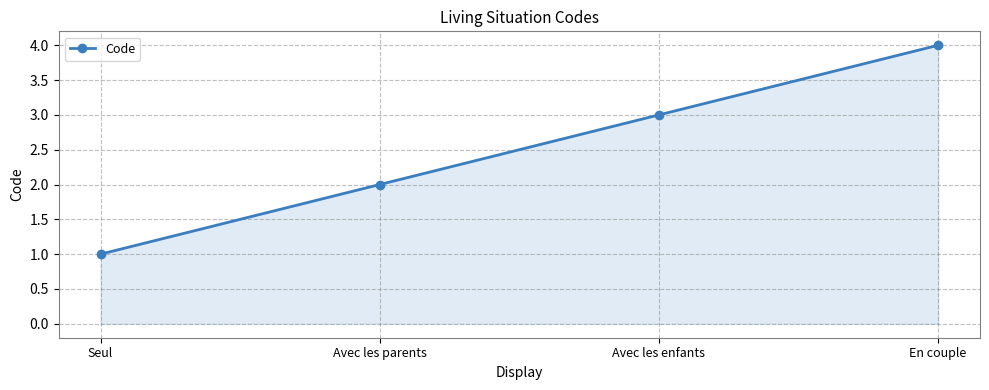

Reading left to right, extract all data points from this chart.

1	2	3	4